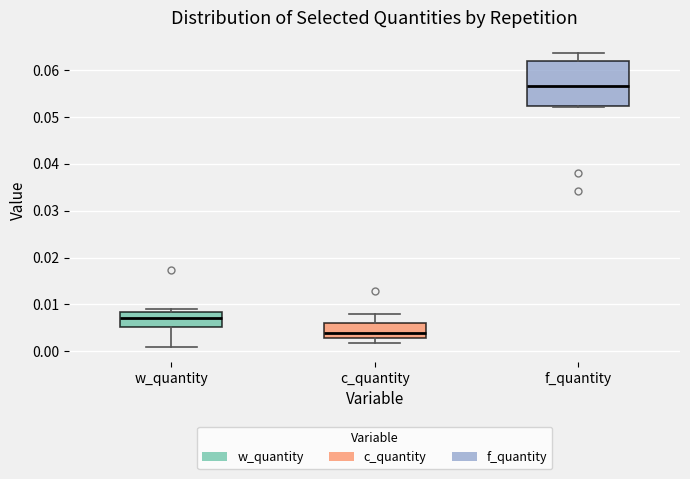

Where does the lower whisker of the box for w_quantity end on the y-axis? The values are not printed on the chart, so give them approximately, as read against the axis.

0.001